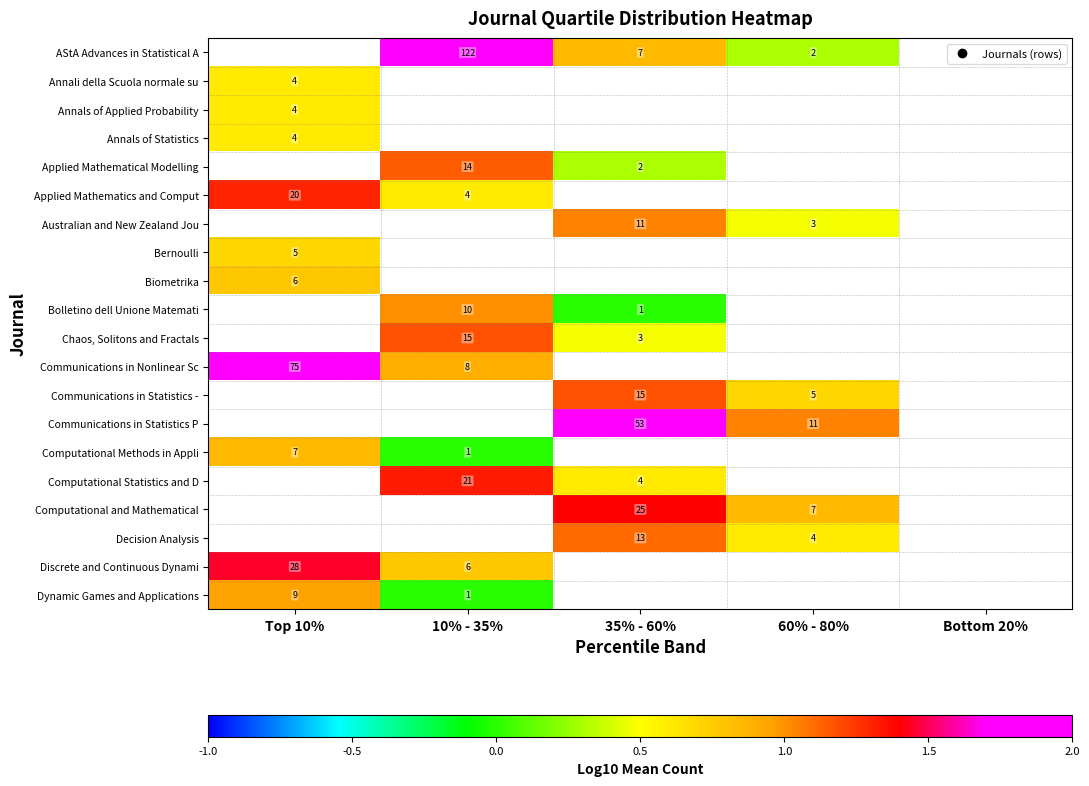

What is the difference between the maximum and minimum values in the Computational Methods in Appli series?

0.8